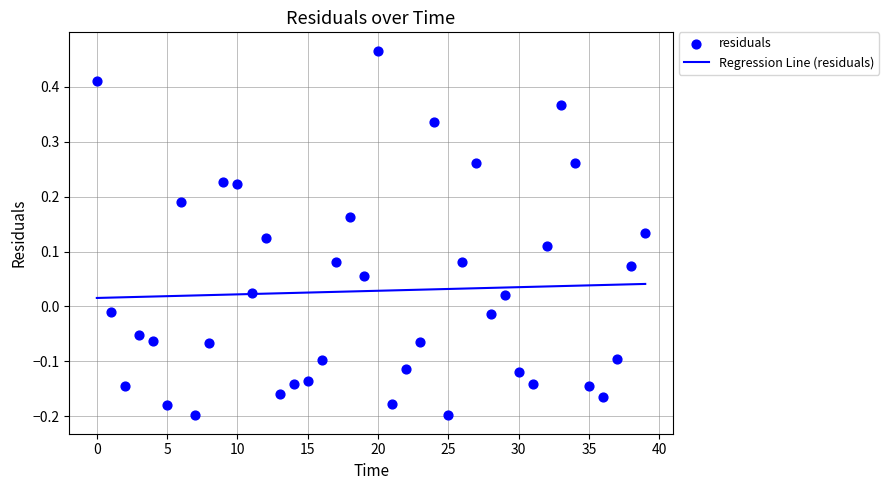

What are all the series names shown in the legend?

Regression Line (residuals), residuals